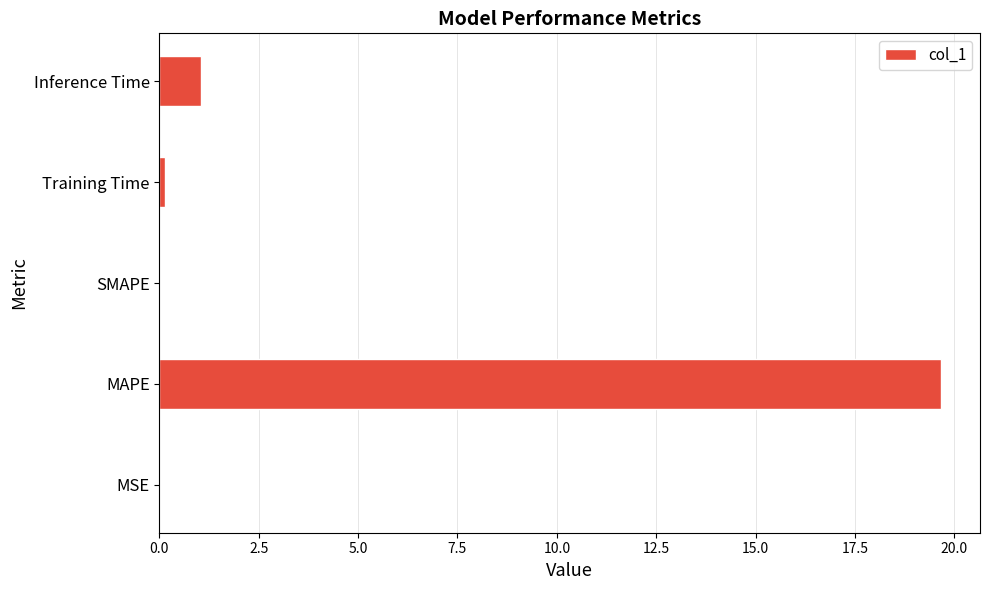

Where is the data nearest to the value 9?

Inference Time